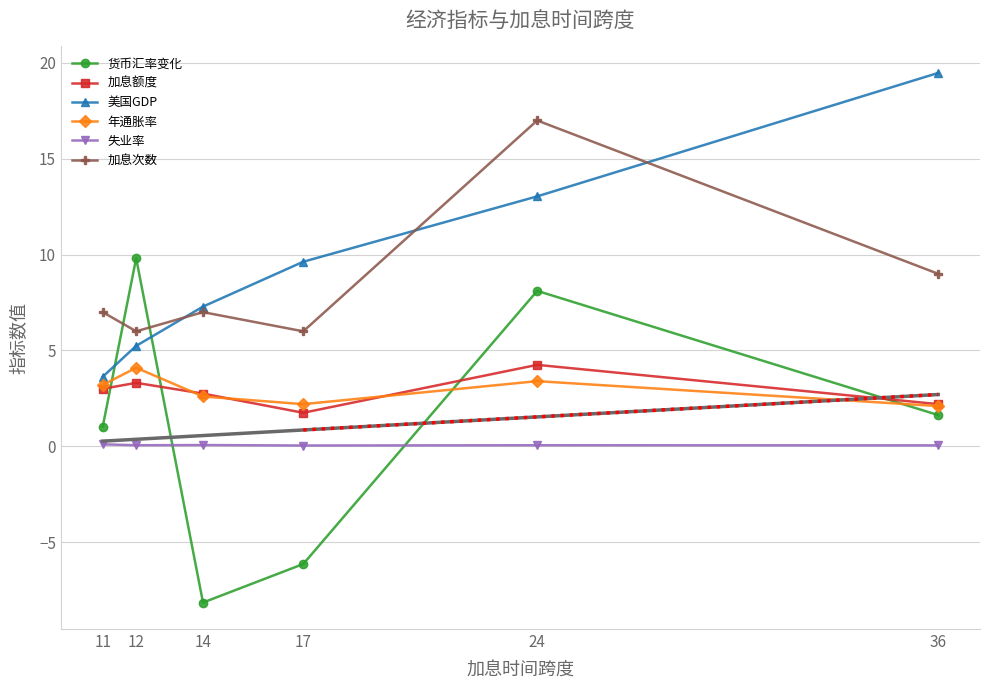

What are all the series names shown in the legend?

货币汇率变化, 加息额度, 美国GDP, 年通胀率, 失业率, 加息次数